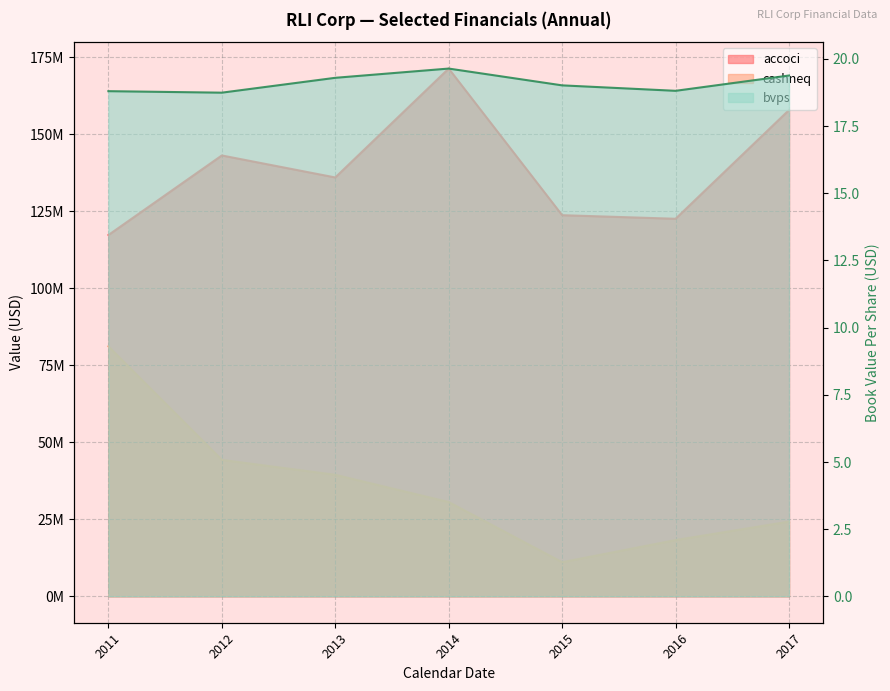

True or false: accoci and bvps intersect in this chart.

False